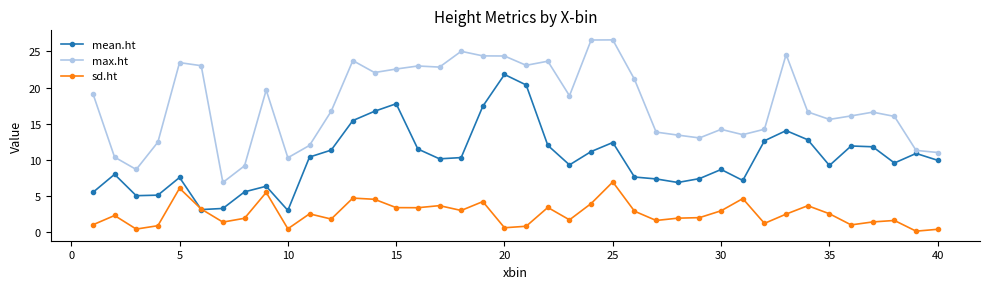

Which series has the largest range (max minus min)?

max.ht